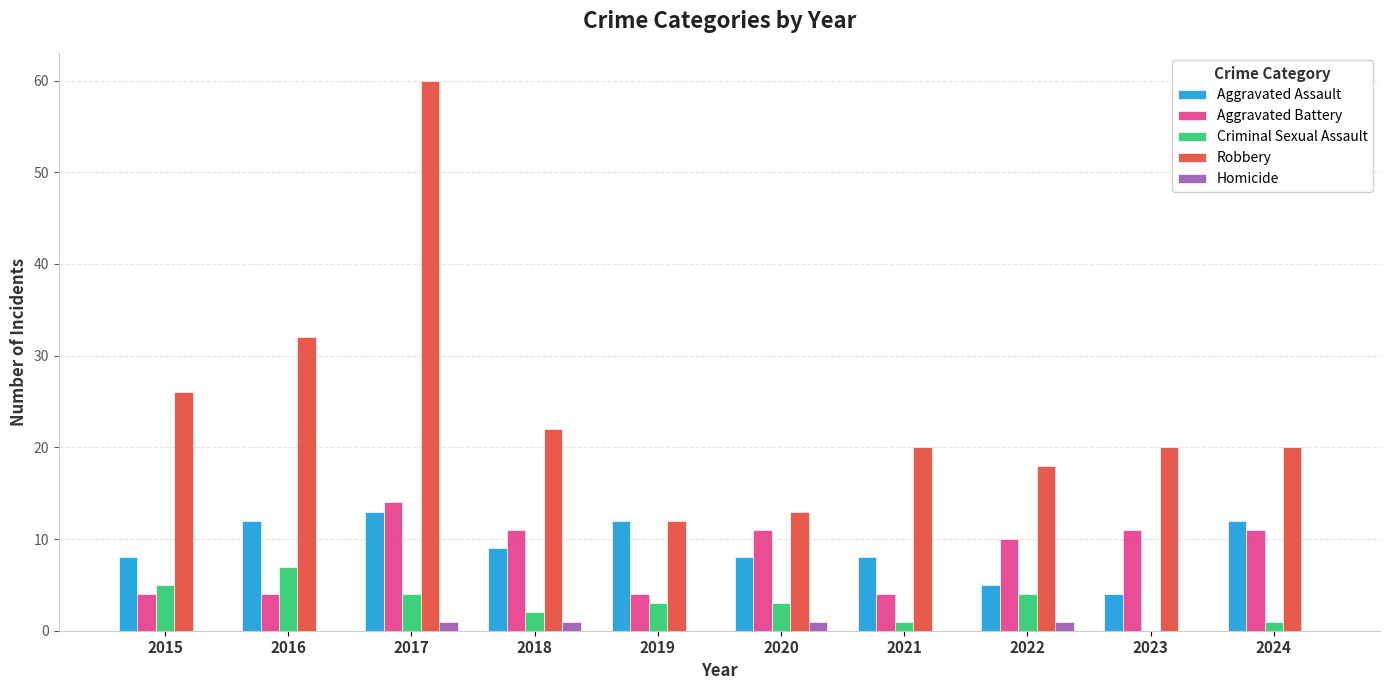

Between 2018 and 2019, which series saw the biggest shift?

Robbery